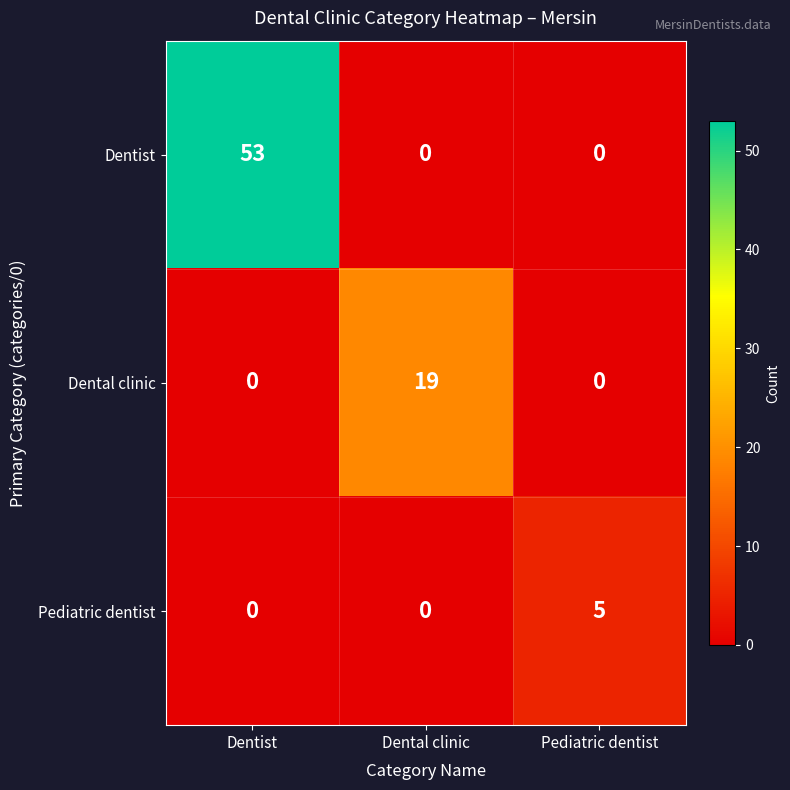

Which series changed the most between Dentist and Dental clinic?

Dentist